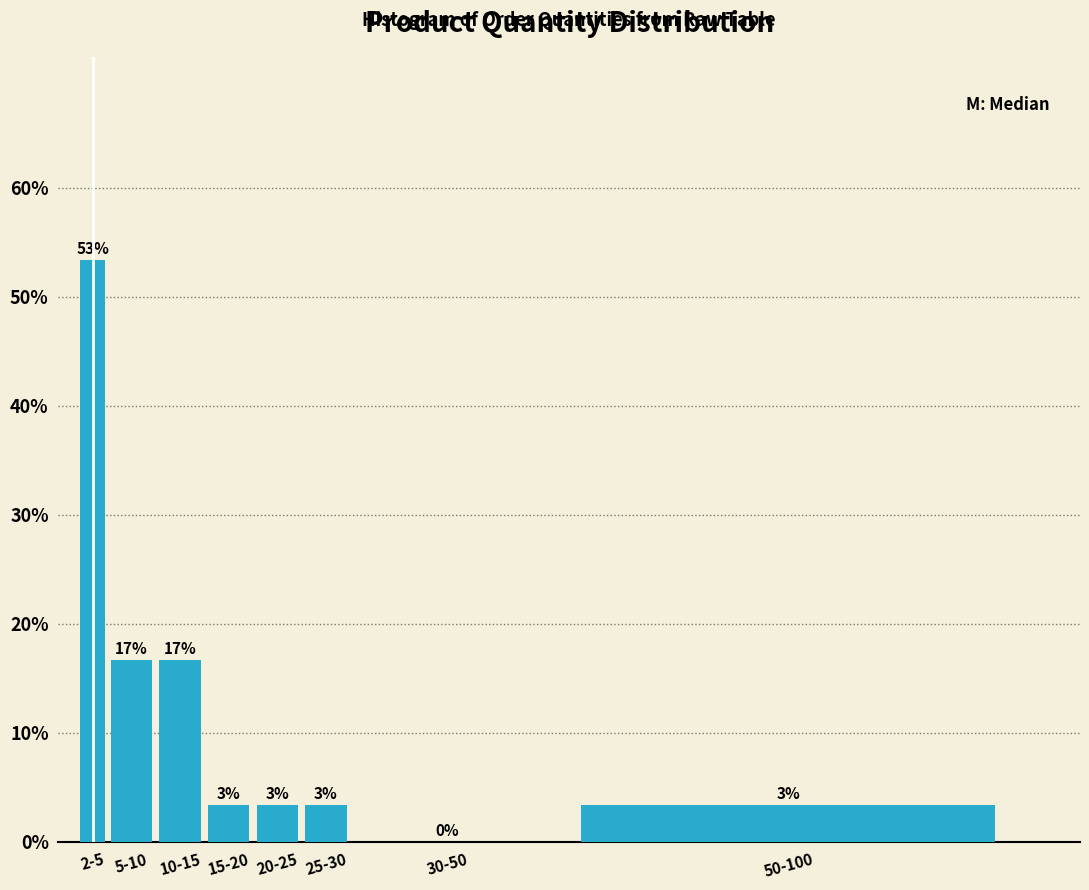

Are the bars horizontal?

No